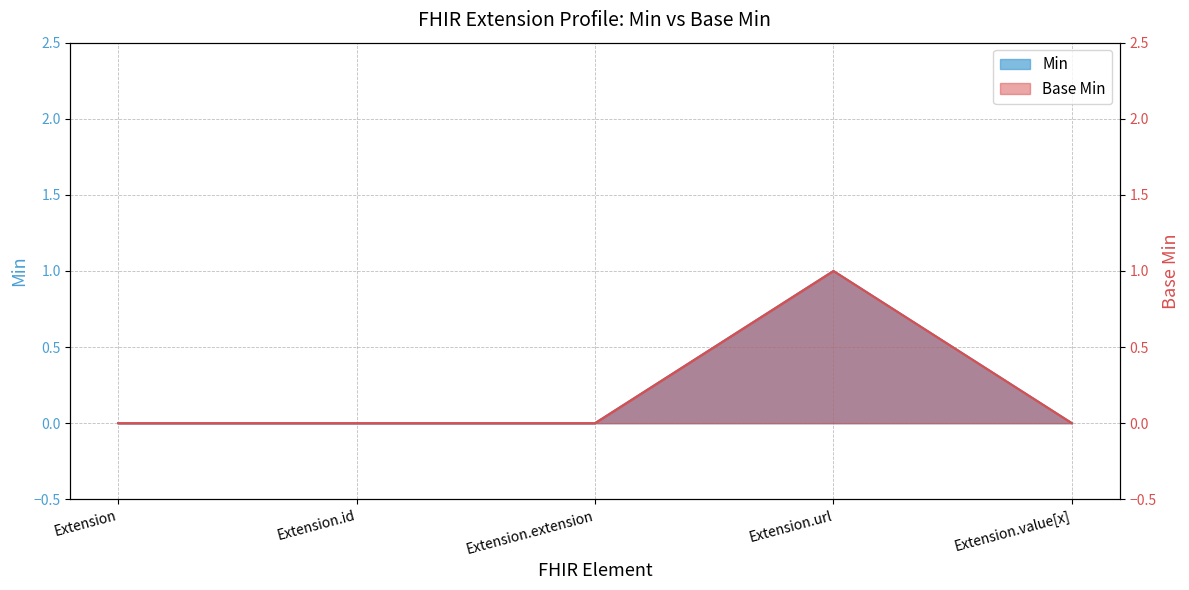

What is the greatest value displayed?

1